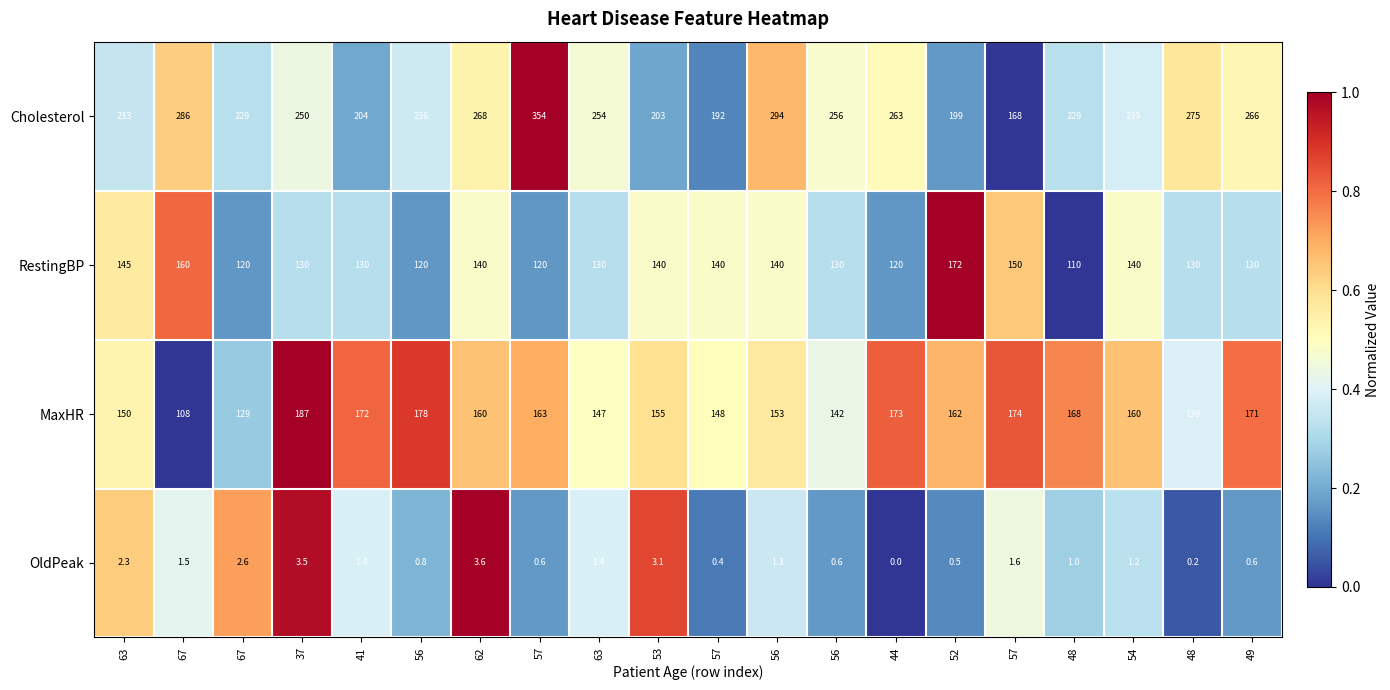

Reading right to left, extract all data points from this chart.

Cholesterol: 49=266.0	48=275.0	54=239.0	48=229.0	57=168.0	52=199.0	44=263.0	56=256.0	56=294.0	57=192.0	53=203.0	63=254.0	57=354.0	62=268.0	56=236.0	41=204.0	37=250.0	67=229.0	67=286.0	63=233.0
RestingBP: 49=130.0	48=130.0	54=140.0	48=110.0	57=150.0	52=172.0	44=120.0	56=130.0	56=140.0	57=140.0	53=140.0	63=130.0	57=120.0	62=140.0	56=120.0	41=130.0	37=130.0	67=120.0	67=160.0	63=145.0
MaxHR: 49=171.0	48=139.0	54=160.0	48=168.0	57=174.0	52=162.0	44=173.0	56=142.0	56=153.0	57=148.0	53=155.0	63=147.0	57=163.0	62=160.0	56=178.0	41=172.0	37=187.0	67=129.0	67=108.0	63=150.0
OldPeak: 49=0.6	48=0.2	54=1.2	48=1.0	57=1.6	52=0.5	44=0.0	56=0.6	56=1.3	57=0.4	53=3.1	63=1.4	57=0.6	62=3.6	56=0.8	41=1.4	37=3.5	67=2.6	67=1.5	63=2.3